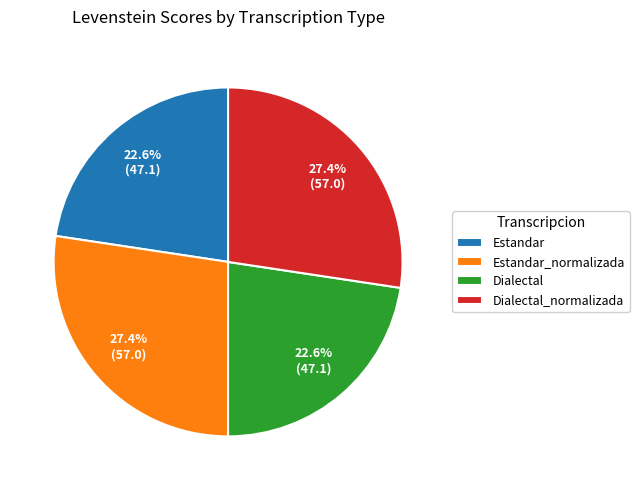

What is the total percentage of Estandar_normalizada and Dialectal?

50.0%